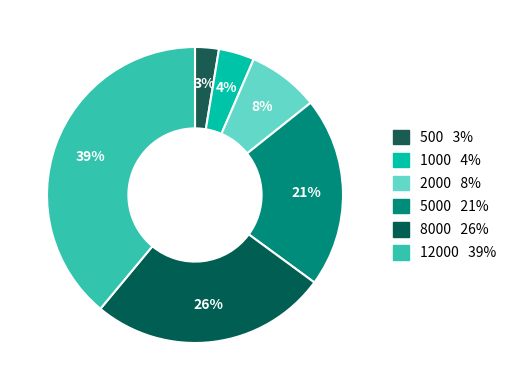

How many slices are in this pie chart?

6